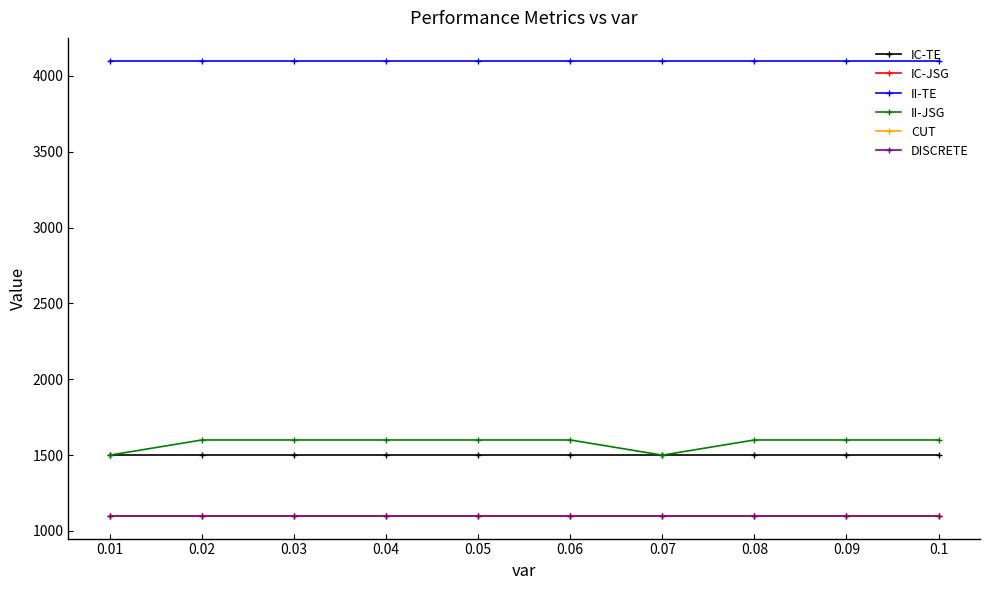

Reading left to right, what are all the values shown in this chart?

IC-TE: 0.01=1500.0	0.02=1500.0	0.03=1500.0	0.04=1500.0	0.05=1500.0	0.06=1500.0	0.07=1500.0	0.08=1500.0	0.09=1500.0	0.1=1500.0
IC-JSG: 0.01=1100.0	0.02=1100.0	0.03=1100.0	0.04=1100.0	0.05=1100.0	0.06=1100.0	0.07=1100.0	0.08=1100.0	0.09=1100.0	0.1=1100.0
II-TE: 0.01=4100.0	0.02=4100.0	0.03=4100.0	0.04=4100.0	0.05=4100.0	0.06=4100.0	0.07=4100.0	0.08=4100.0	0.09=4100.0	0.1=4100.0
II-JSG: 0.01=1500.0	0.02=1599.9	0.03=1599.9	0.04=1599.9	0.05=1599.9	0.06=1599.9	0.07=1500.0	0.08=1599.9	0.09=1599.9	0.1=1599.9
CUT: 0.01=1099.9	0.02=1099.9	0.03=1099.9	0.04=1099.9	0.05=1099.9	0.06=1099.9	0.07=1099.9	0.08=1099.9	0.09=1099.9	0.1=1099.9
DISCRETE: 0.01=1099.9	0.02=1099.9	0.03=1099.9	0.04=1099.9	0.05=1099.9	0.06=1099.9	0.07=1099.9	0.08=1099.9	0.09=1099.9	0.1=1099.9